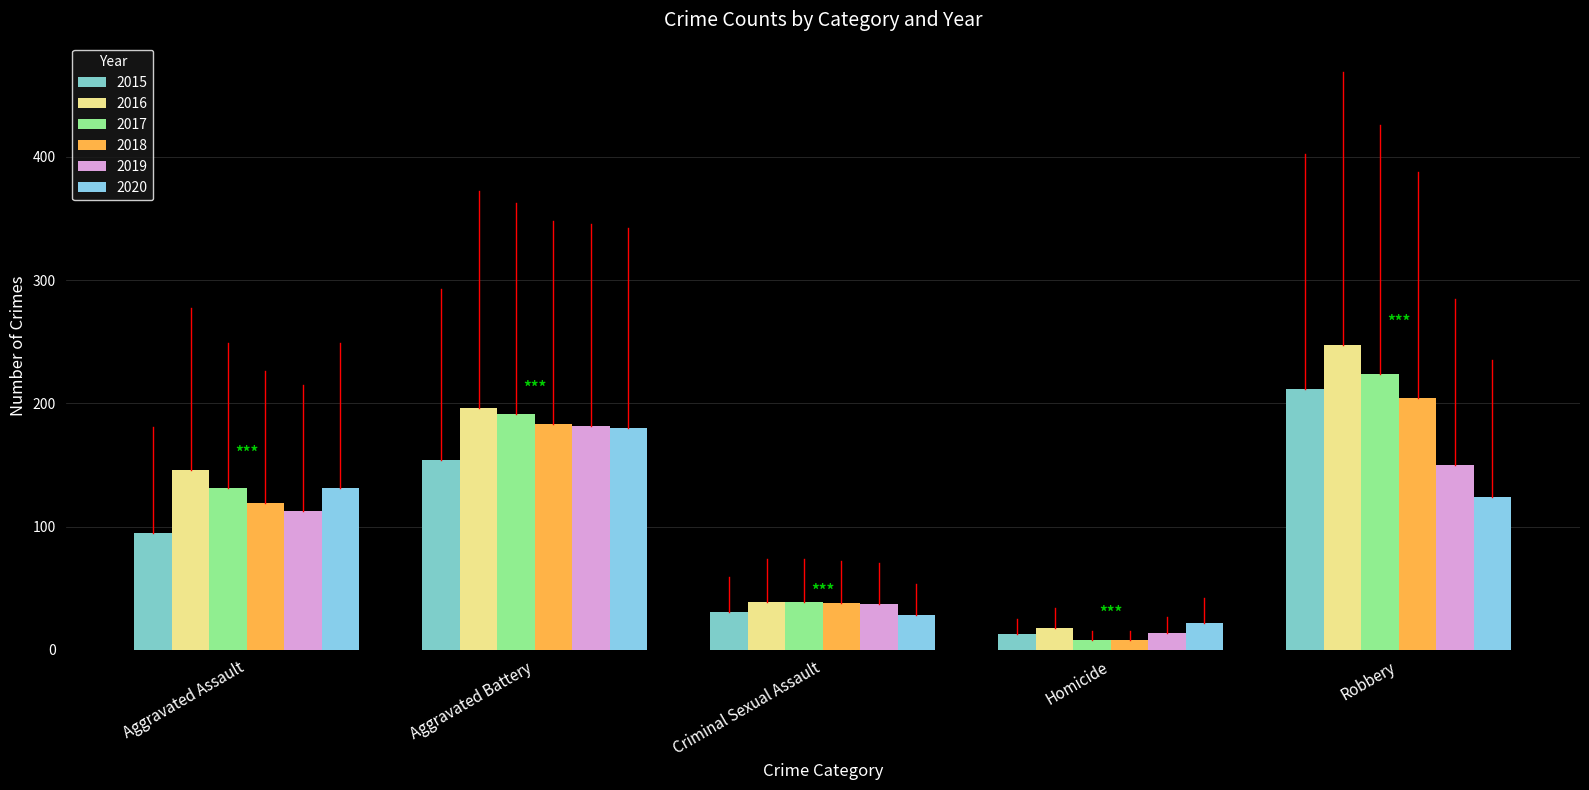

What is the average value of the 2018 series?

110